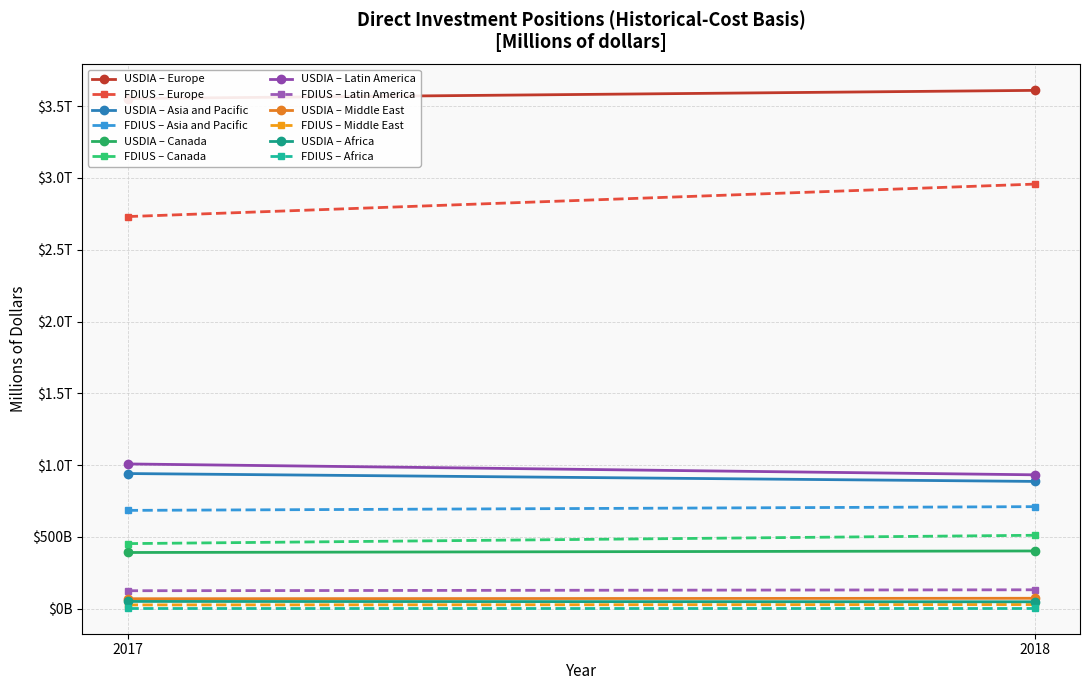

Is it true that FDIUS equals 453127 at Canada?

True